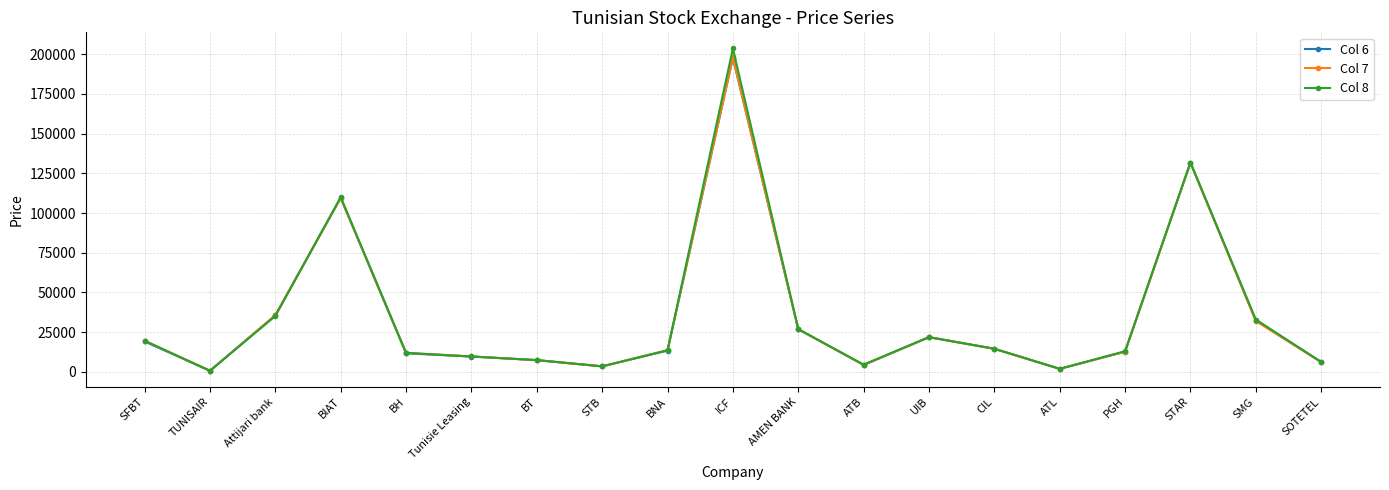

What is the minimum value for Col 8?

700